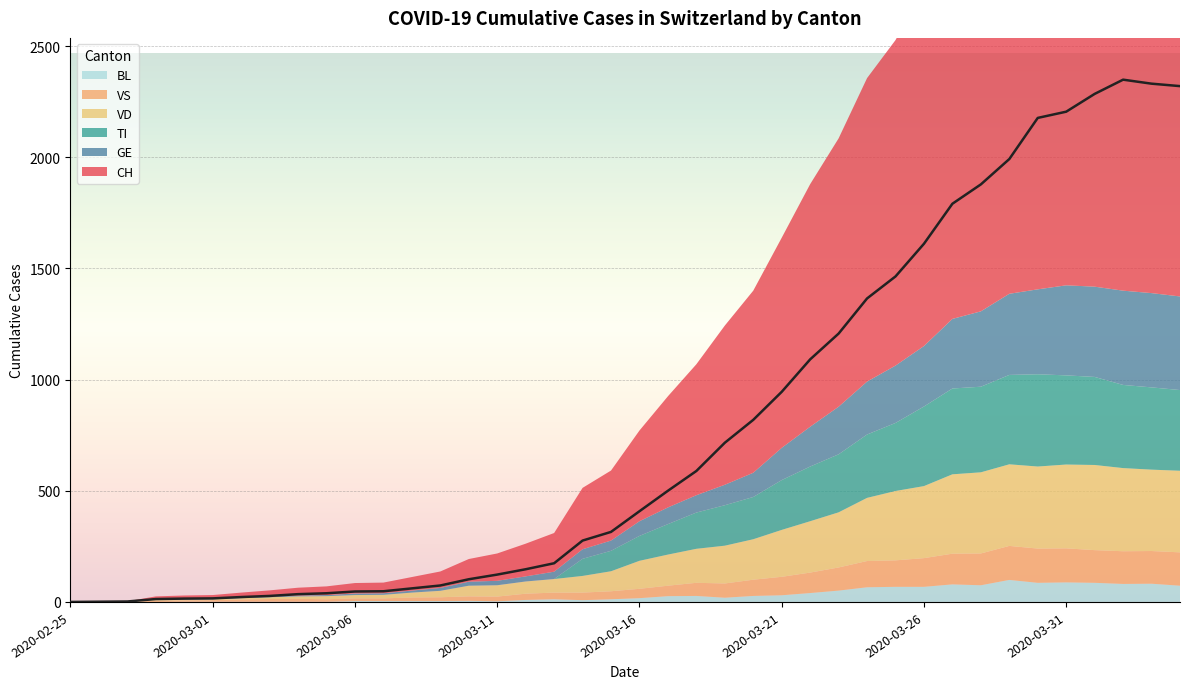

How many intersections are there between TI and VD?

6